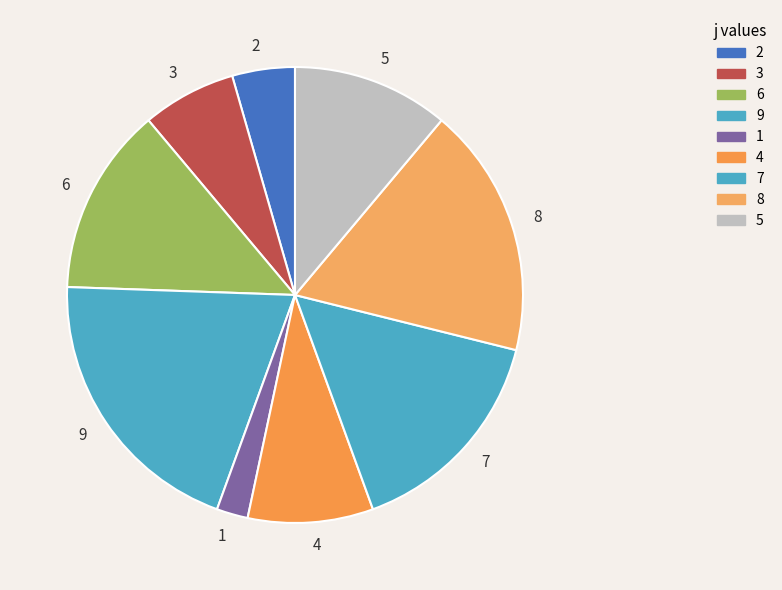

Is it true that 3 is 1% of the pie?

False